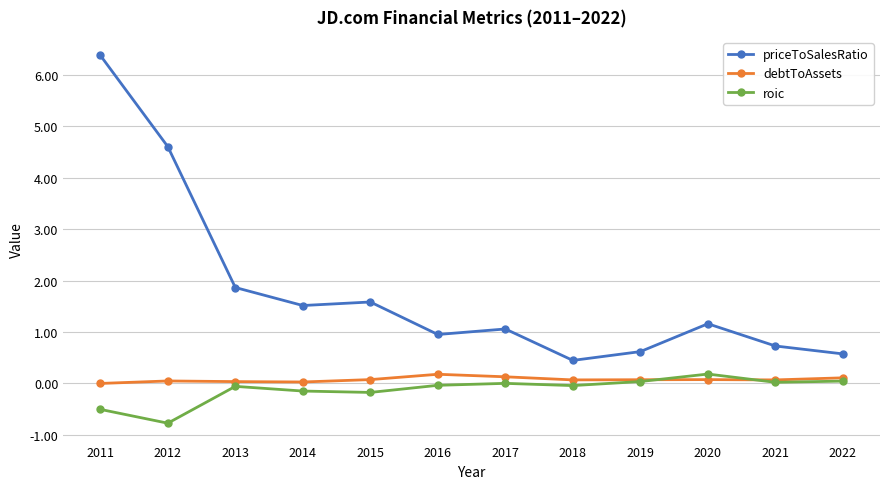

True or false: debtToAssets and priceToSalesRatio cross at least once.

False